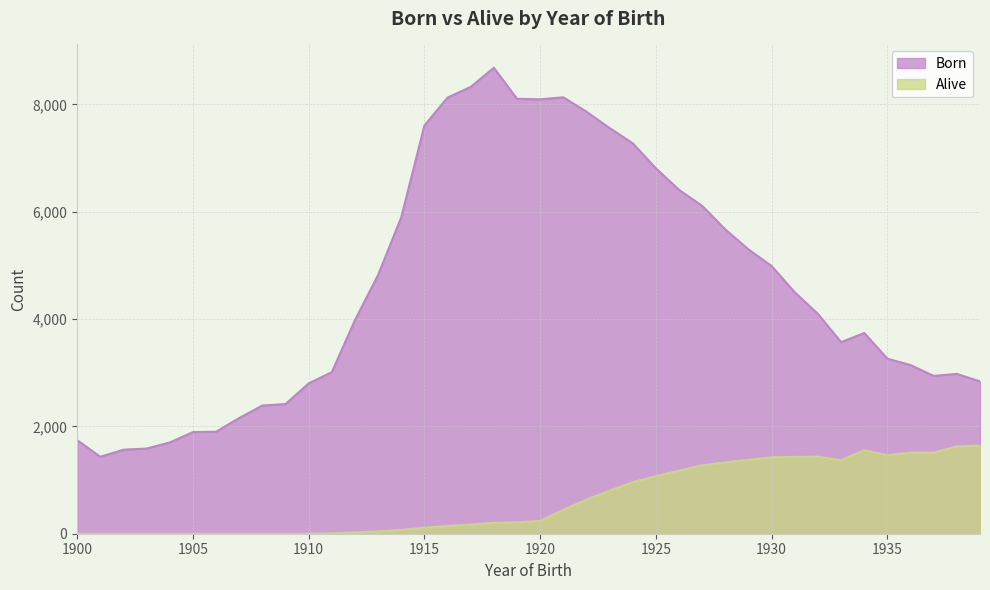

What is the maximum value for Alive?

1643